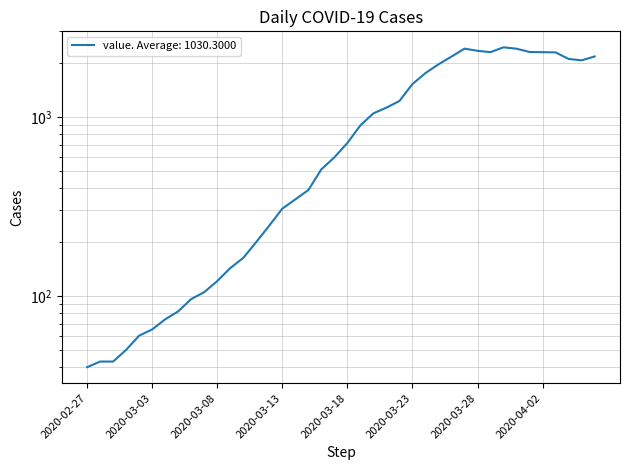

How many data points does each series have?

40